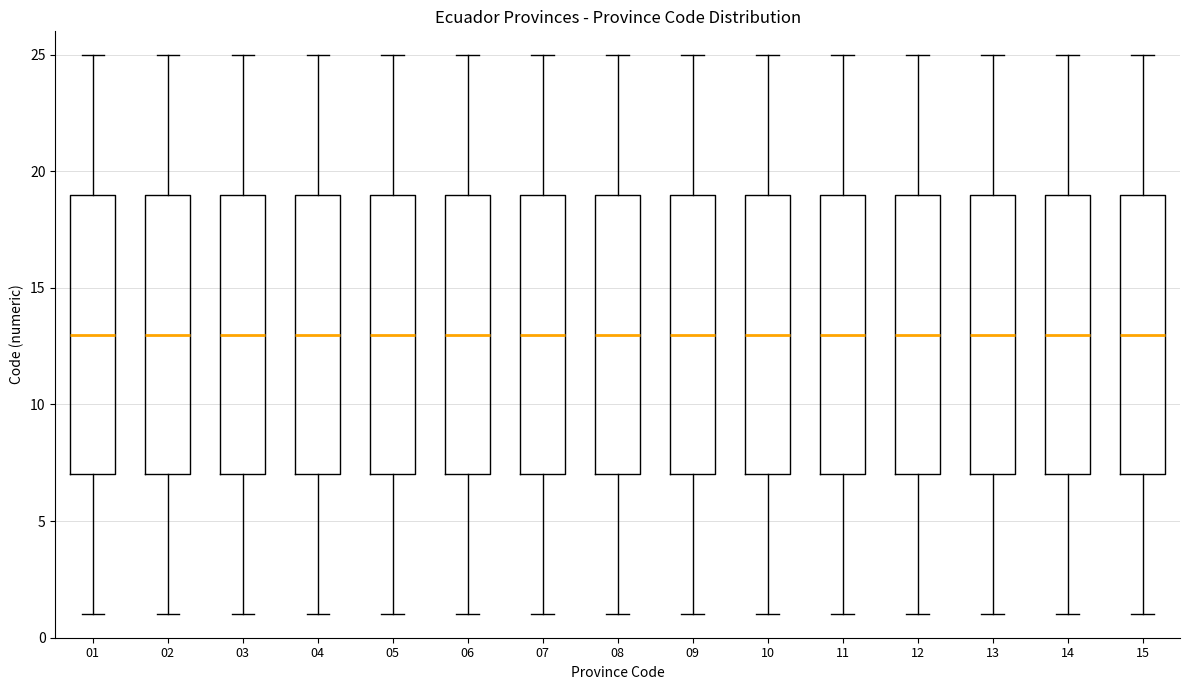

Reading left to right, read every box against the y-axis: the position of its median line, the range the box covers, and the ends of its whiskers. The values are not printed on the chart, so give them approximately, as read against the axis.

01: median 13, box 7 to 19, whiskers 1 to 25
02: median 13, box 7 to 19, whiskers 1 to 25
03: median 13, box 7 to 19, whiskers 1 to 25
04: median 13, box 7 to 19, whiskers 1 to 25
05: median 13, box 7 to 19, whiskers 1 to 25
06: median 13, box 7 to 19, whiskers 1 to 25
07: median 13, box 7 to 19, whiskers 1 to 25
08: median 13, box 7 to 19, whiskers 1 to 25
09: median 13, box 7 to 19, whiskers 1 to 25
10: median 13, box 7 to 19, whiskers 1 to 25
11: median 13, box 7 to 19, whiskers 1 to 25
12: median 13, box 7 to 19, whiskers 1 to 25
13: median 13, box 7 to 19, whiskers 1 to 25
14: median 13, box 7 to 19, whiskers 1 to 25
15: median 13, box 7 to 19, whiskers 1 to 25